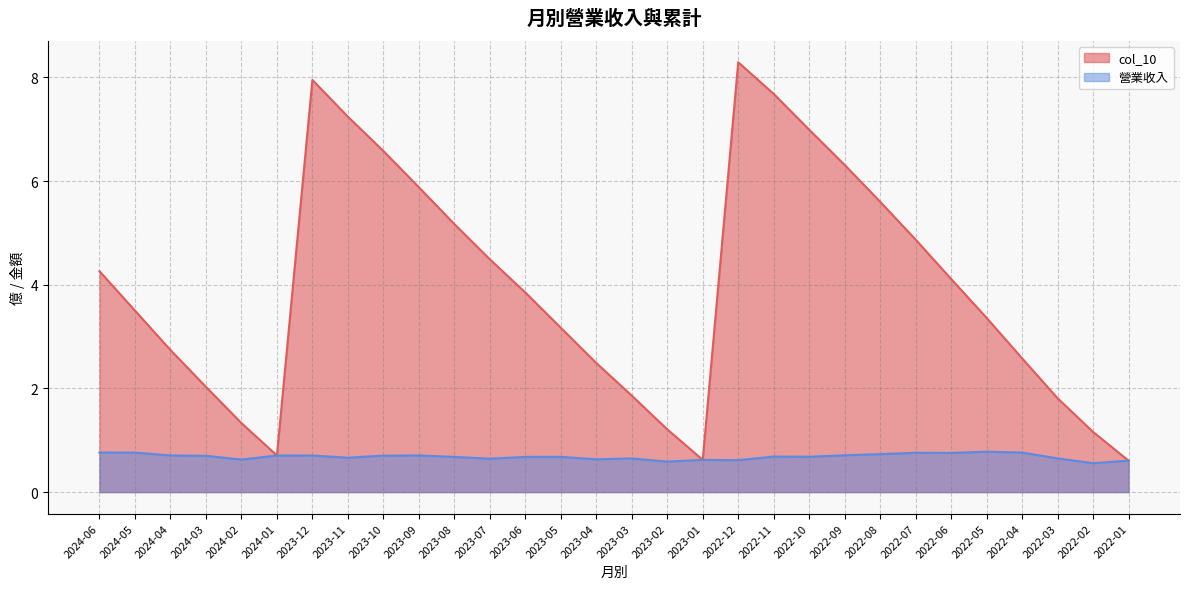

Which series has the widest spread of values?

col_10